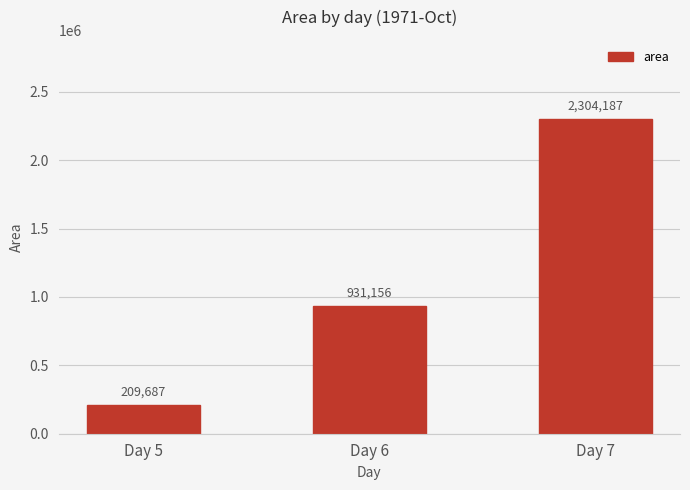

List the labels in order of value, largest first.

Day 7, Day 6, Day 5